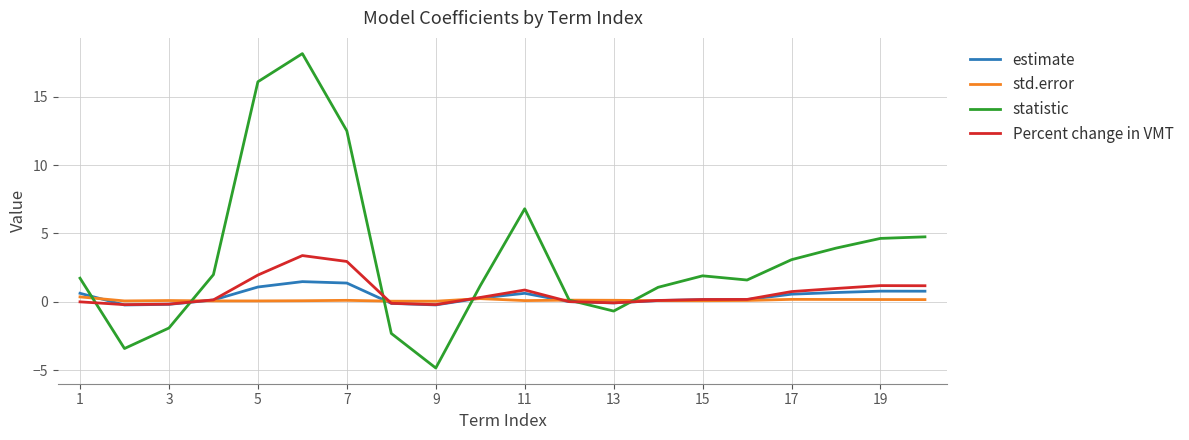

List the series in order of their peak value, lowest first.

std.error, estimate, Percent change in VMT, statistic